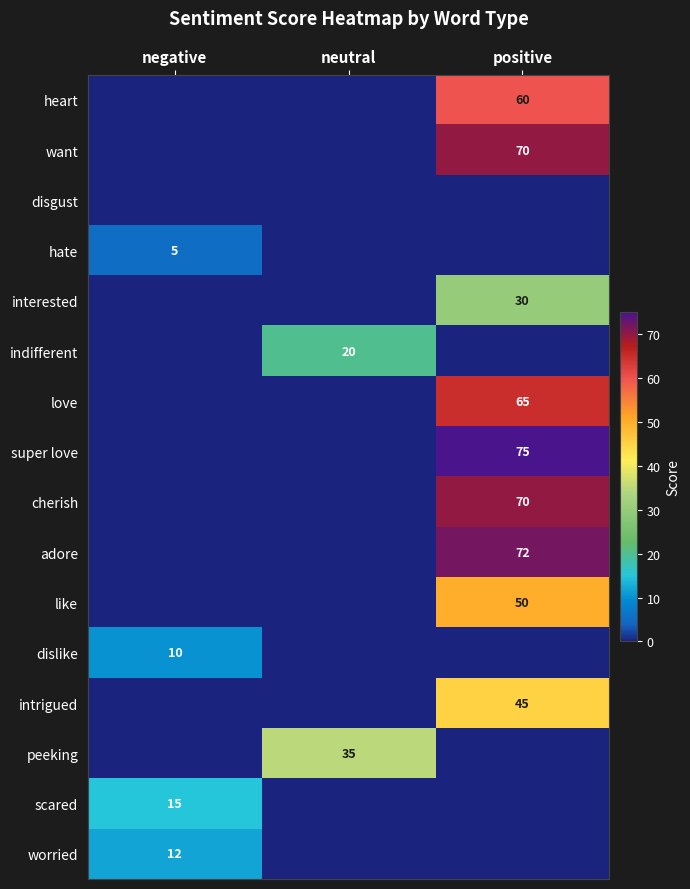

True or false: peeking has a value of 57 at neutral.

False